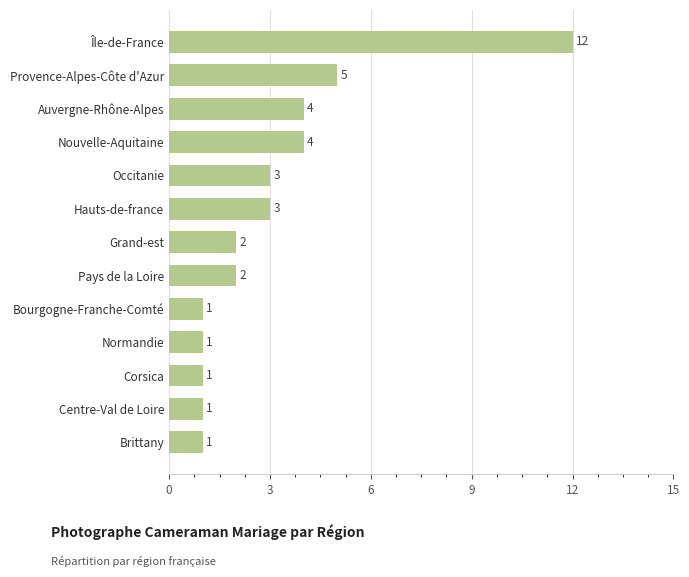

Where is the data nearest to the value 6?

Provence-Alpes-Côte d'Azur